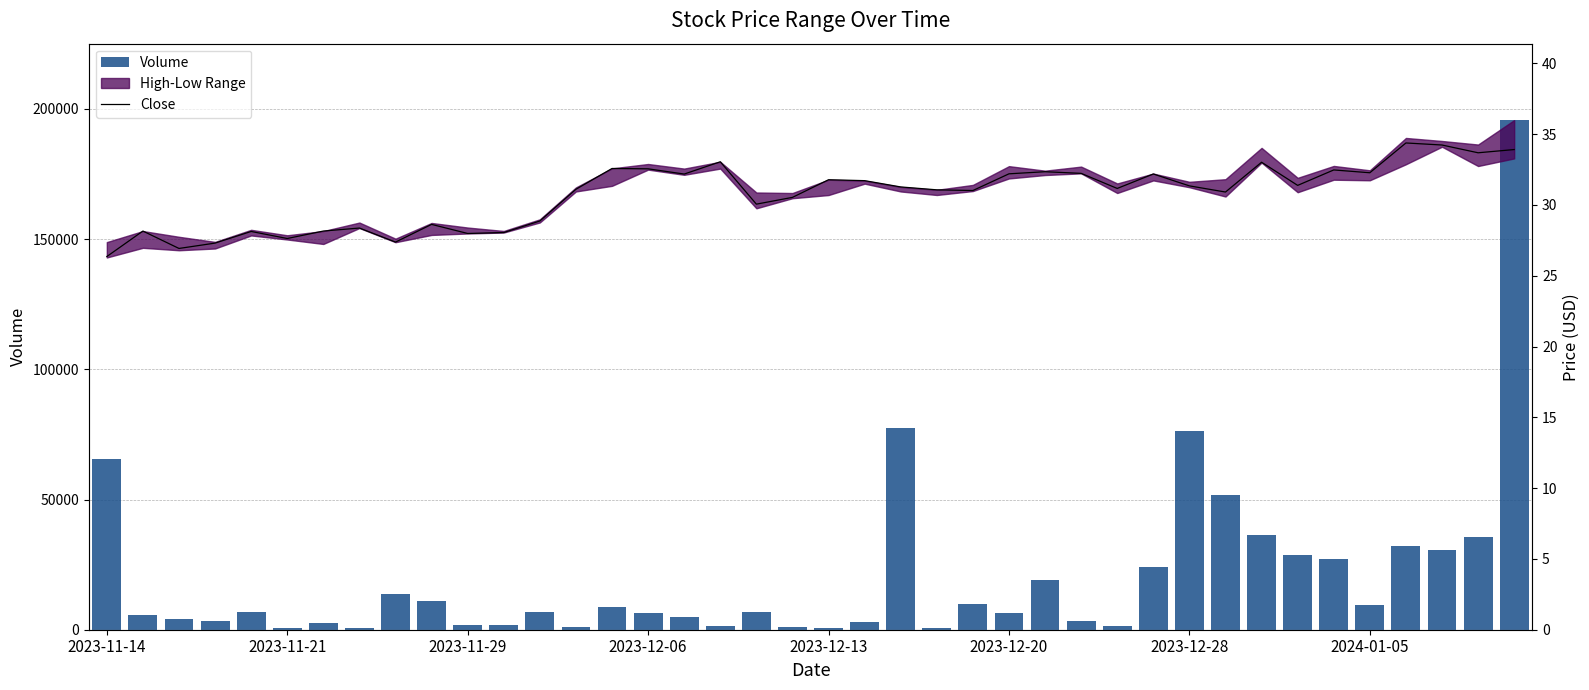

Reading right to left, transcribe all the data shown in this chart.

Volume: 195700.0	35700.0	30800.0	32300.0	9400.0	27200.0	28800.0	36300.0	51600.0	76500.0	24200.0	1500.0	3200.0	19100.0	6600.0	9700.0	500.0	77400.0	2800.0	600.0	900.0	6700.0	1500.0	4700.0	6600.0	8900.0	1100.0	6900.0	1900.0	1800.0	11200.0	13700.0	600.0	2500.0	700.0	6700.0	3200.0	4100.0	5700.0	65400.0
Close: 33.9	33.7	34.2	34.4	32.3	32.5	31.4	33.0	30.9	31.3	32.2	31.2	32.2	32.3	32.2	31.0	31.1	31.3	31.7	31.8	30.5	30.1	33.0	32.2	32.5	32.6	31.1	28.9	28.0	28.0	28.6	27.4	28.4	28.2	27.6	28.1	27.3	26.9	28.2	26.4